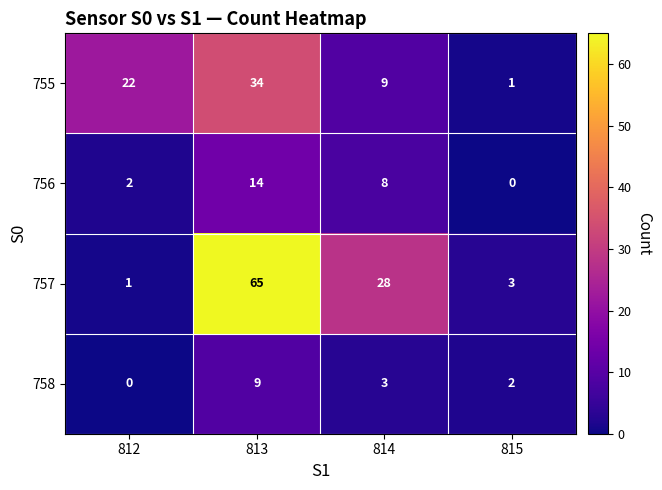

Which label corresponds to the largest value in the chart?

813